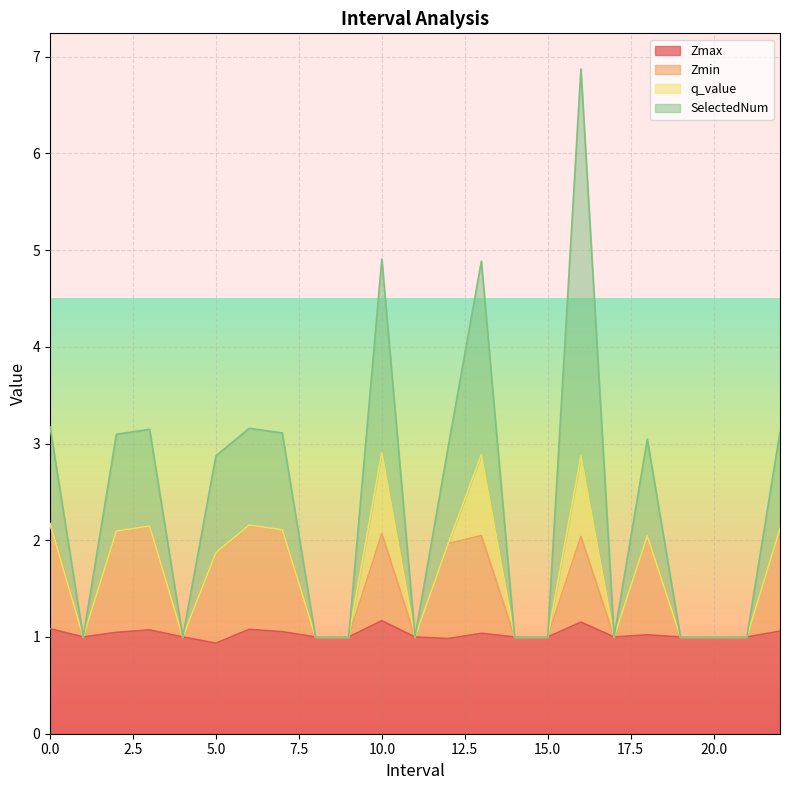

What position from the left is 17.0?

18